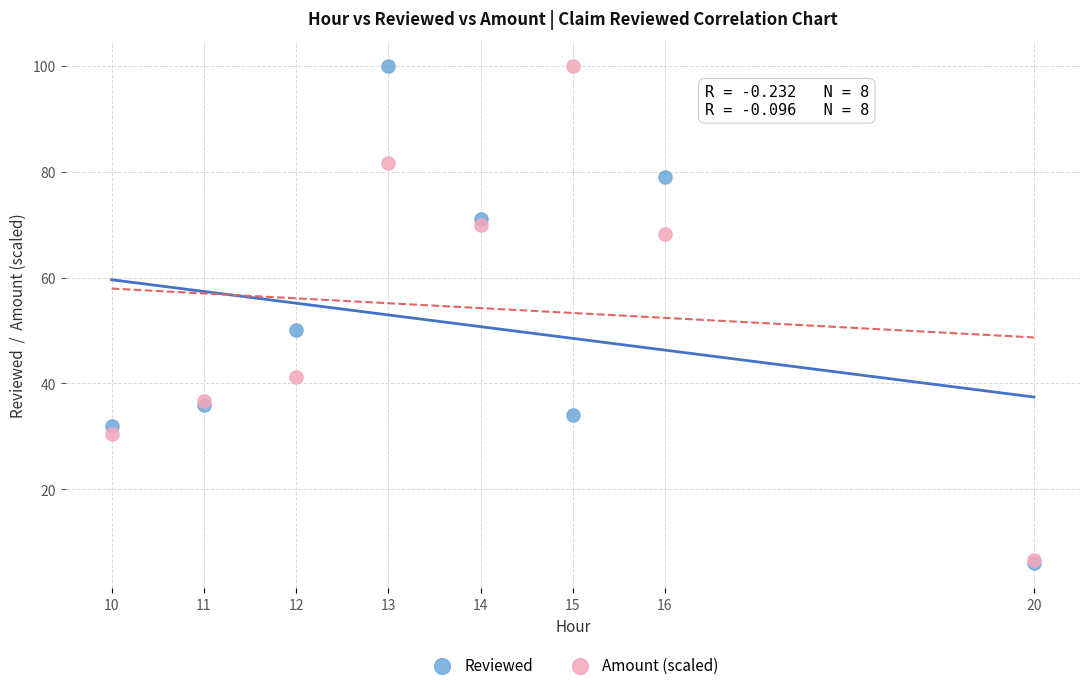

In the Amount (scaled) series, what Y value is closest to 53?

41.3